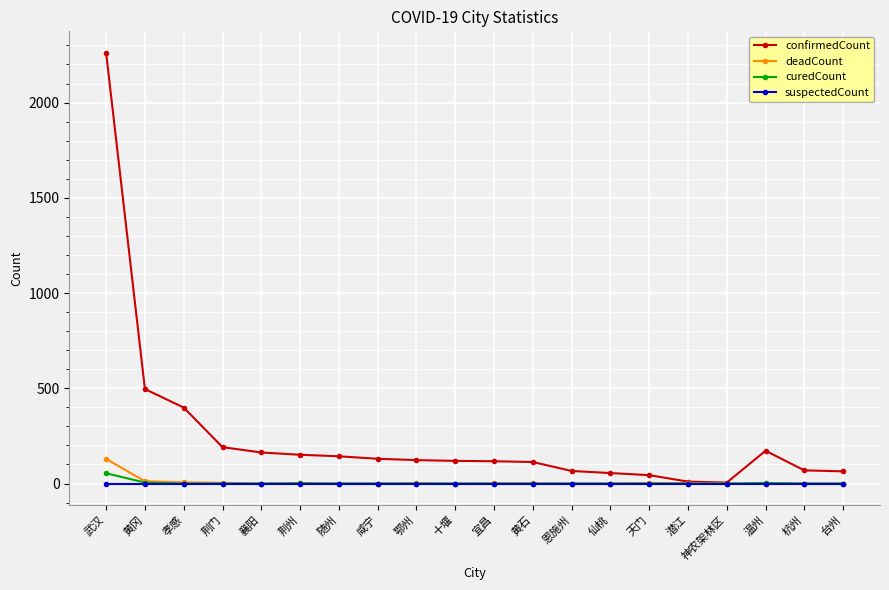

What is the greatest value displayed?

2261